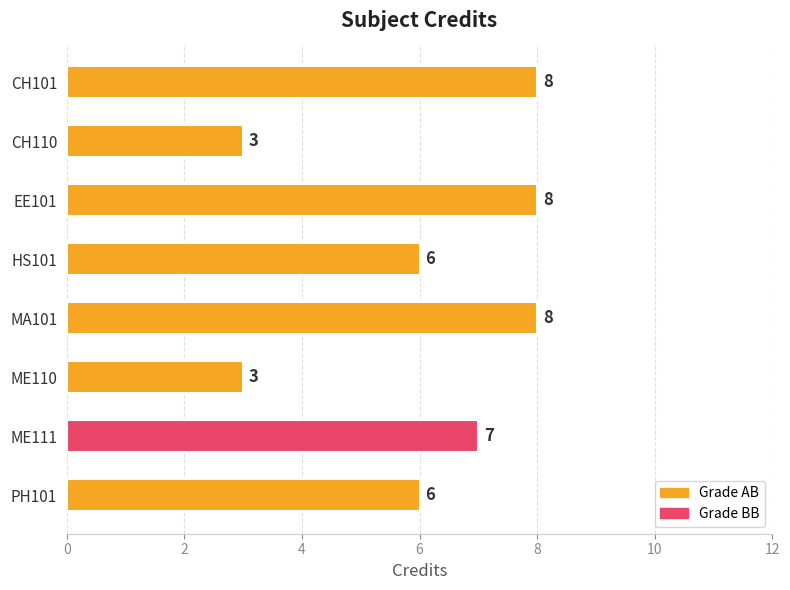

What is the sum of all values?

49